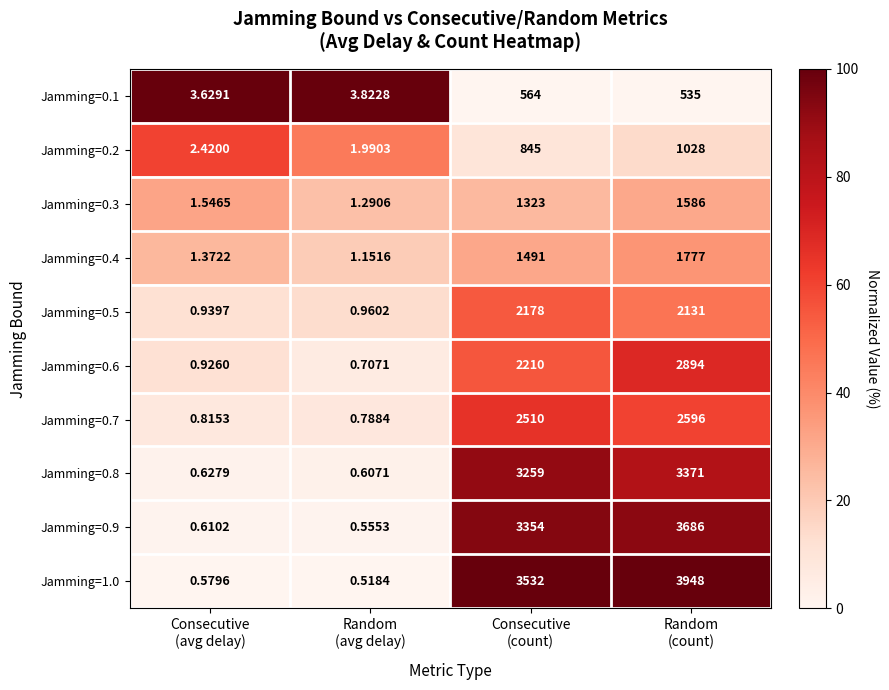

Count the number of data series in this chart.

10